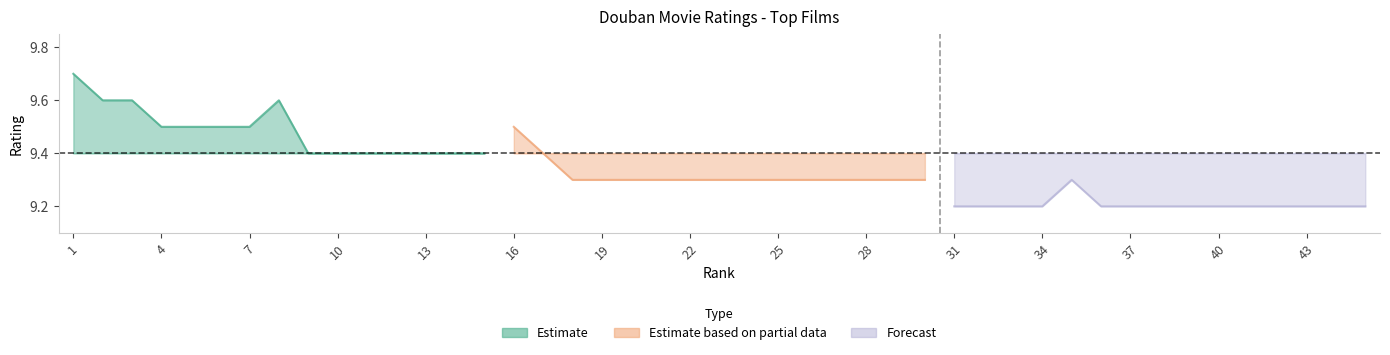

Between 3 and 8, which is larger?

3